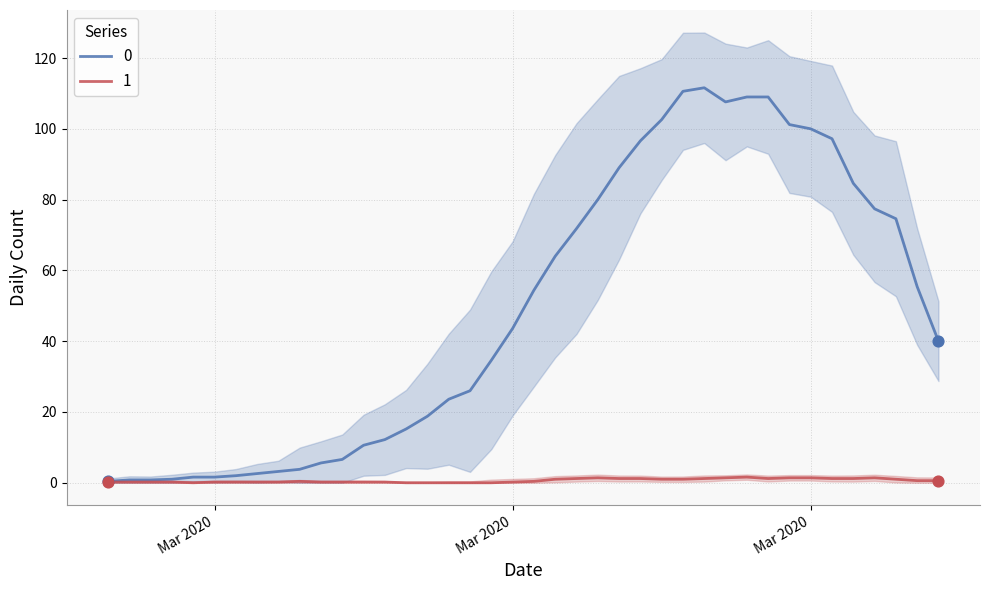

What is the total value across all series at 2020-03-26?

113